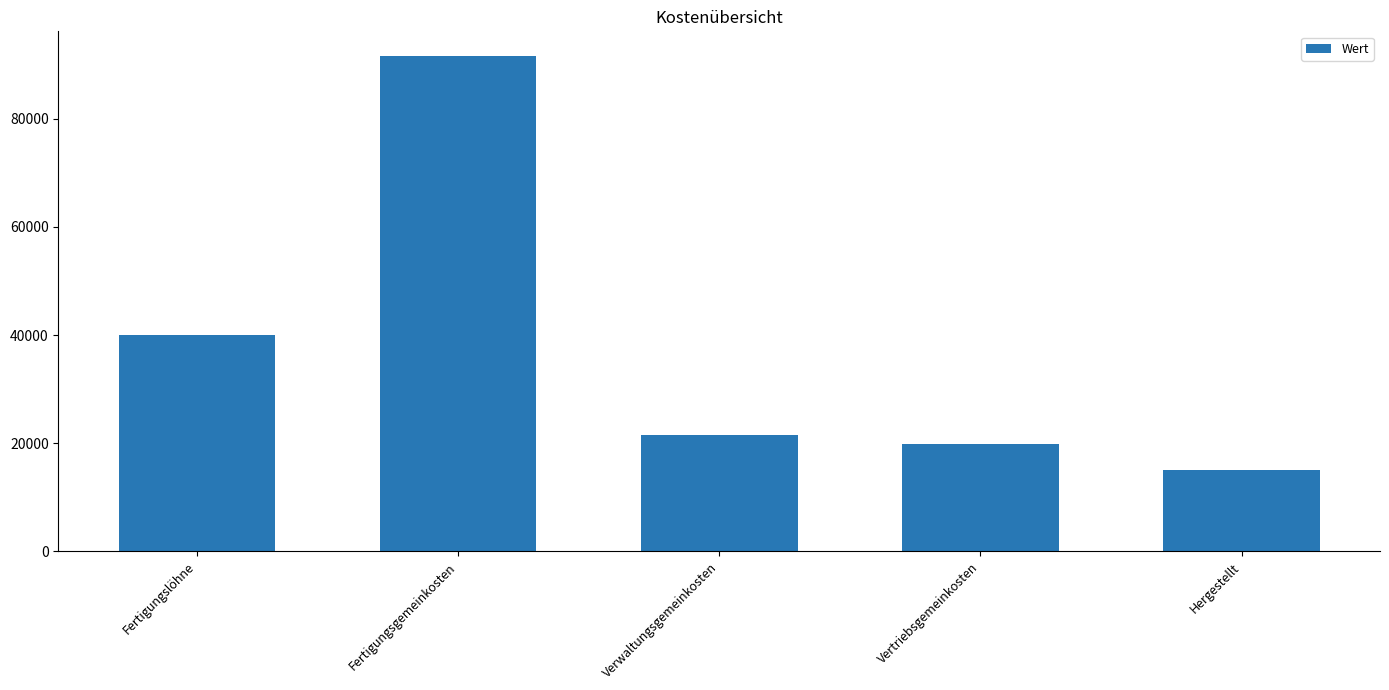

Does the chart contain any negative values?

No